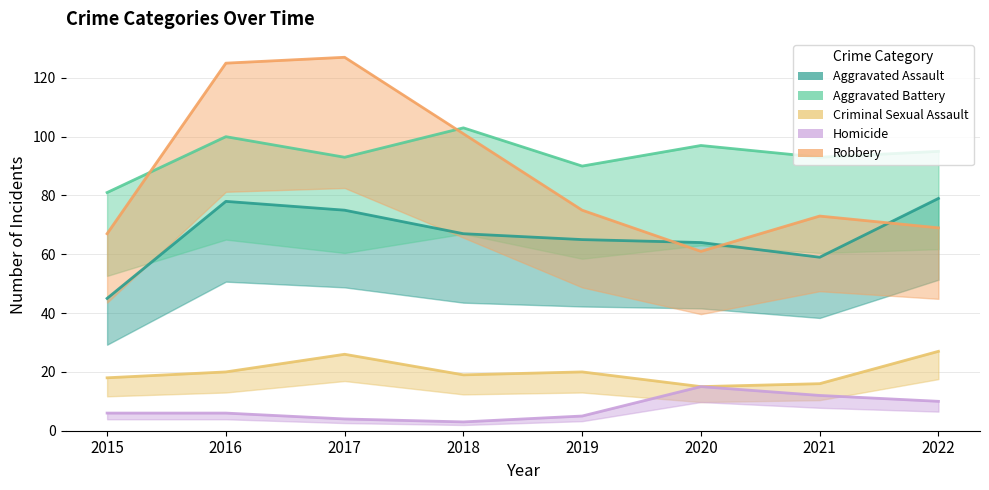

Rank the series at 2016 from lowest to highest value.

Homicide, Criminal Sexual Assault, Aggravated Assault, Aggravated Battery, Robbery